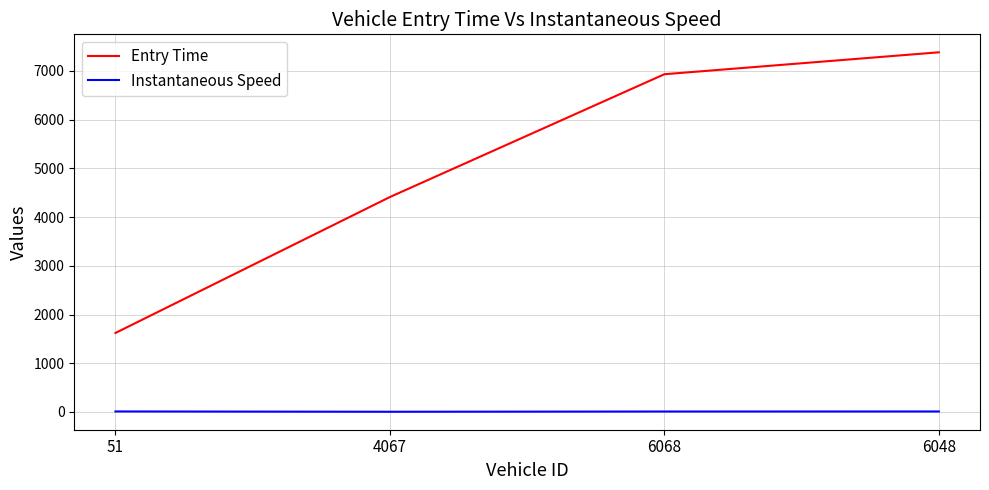

At which label is Entry Time closest to 4501?

4067